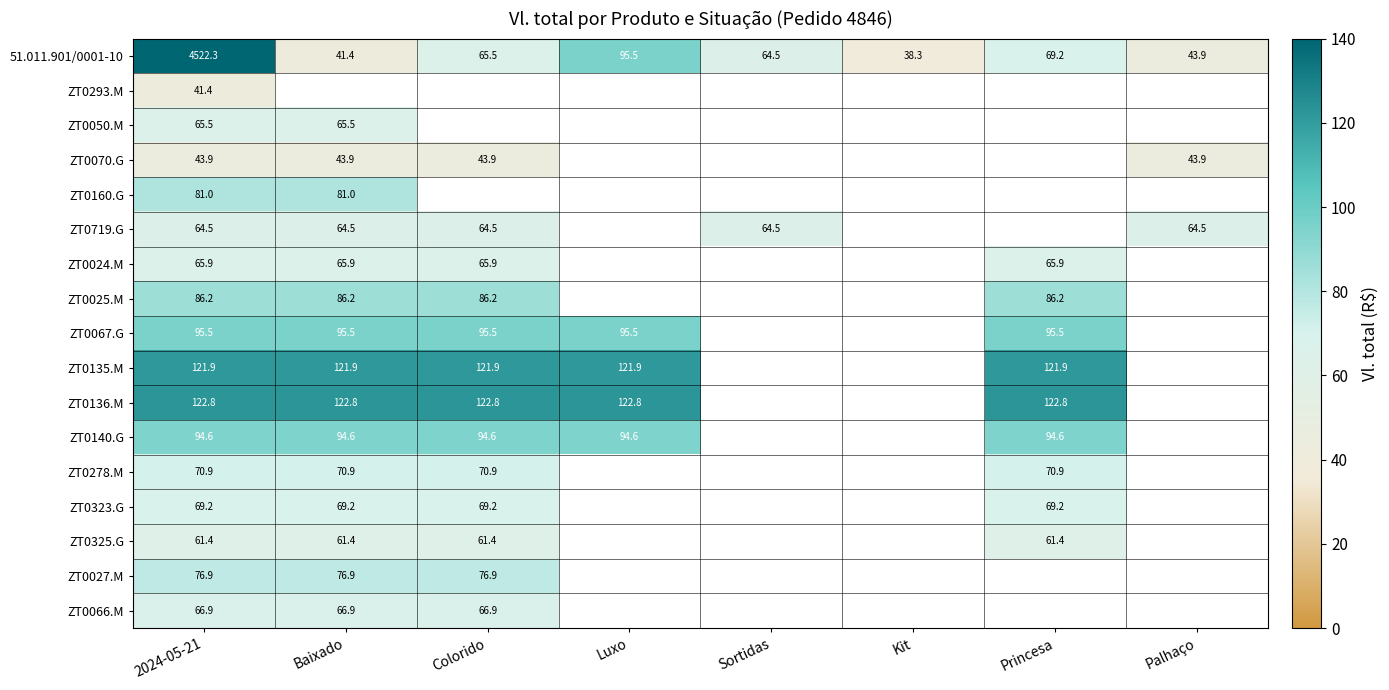

How many data points does each series have?

8